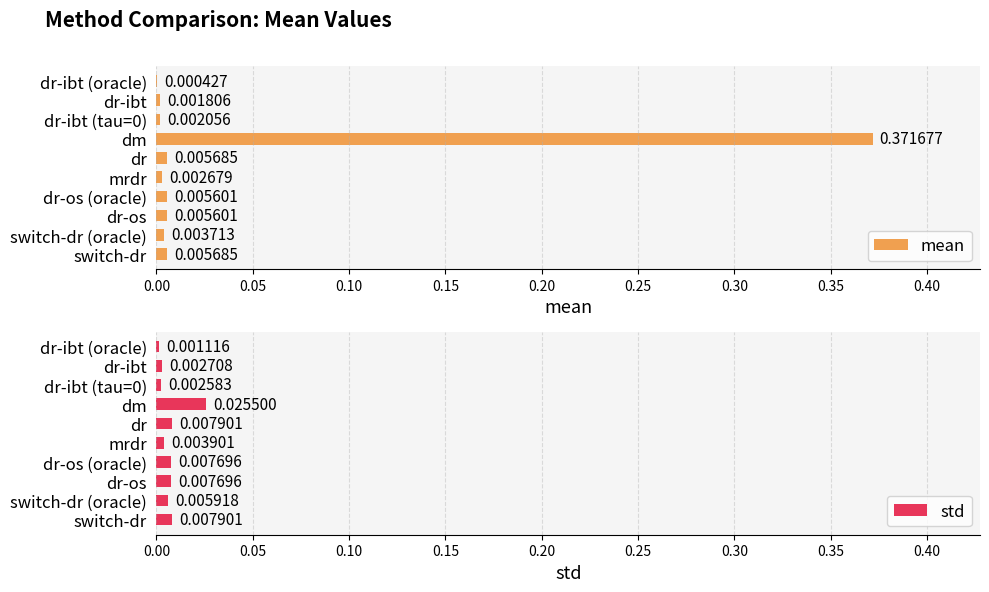

List the series in order of their peak value, lowest first.

std, mean